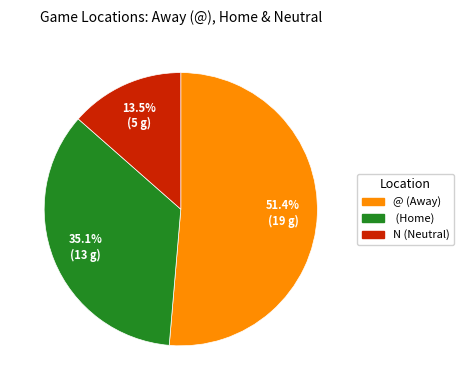

Is there a majority slice in this chart?

Yes